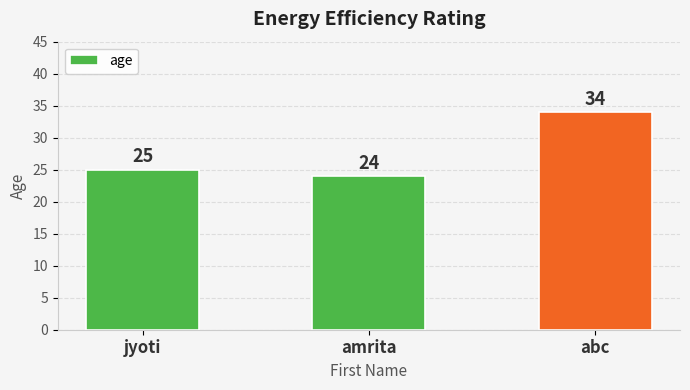

What is the sum of the values at jyoti and abc?

59